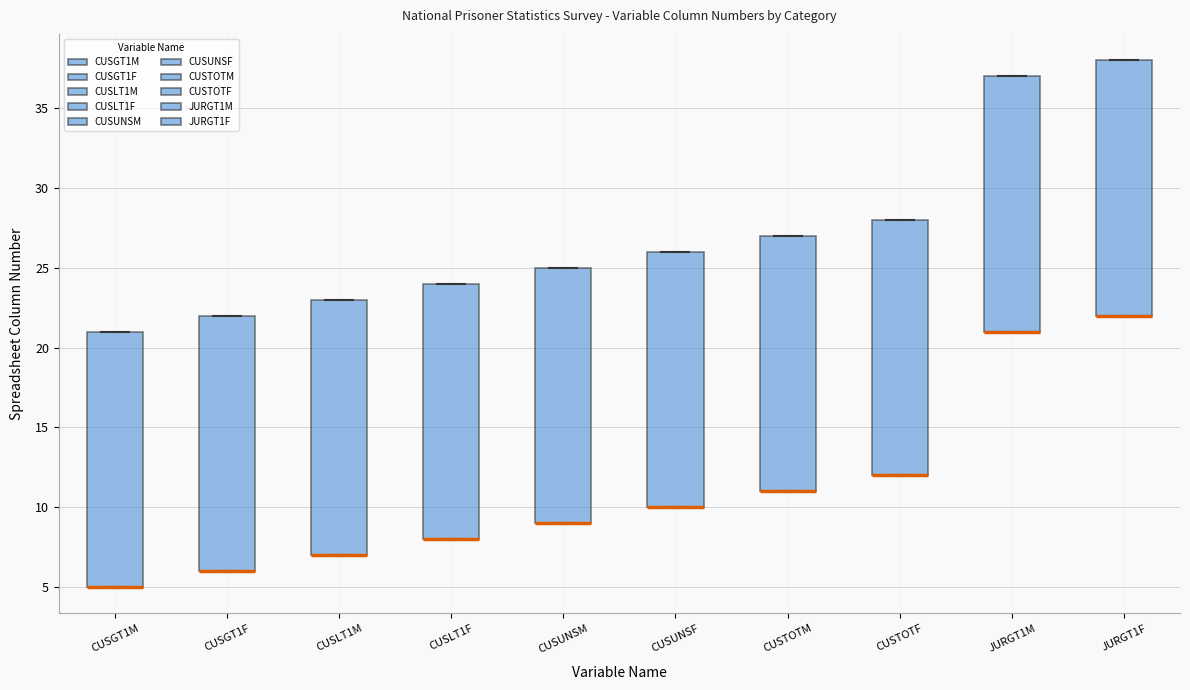

Reading left to right, transcribe this box plot: for each box, give where its median line is, the range the box spans, and where its two whiskers end, as read against the y-axis. The values are not printed on the chart, so give them approximately, as read against the axis.

CUSGT1M: median 5 (drawn on the box's lower edge), box 5 to 21, whiskers 5 to 21
CUSGT1F: median 6 (drawn on the box's lower edge), box 6 to 22, whiskers 6 to 22
CUSLT1M: median 7 (drawn on the box's lower edge), box 7 to 23, whiskers 7 to 23
CUSLT1F: median 8 (drawn on the box's lower edge), box 8 to 24, whiskers 8 to 24
CUSUNSM: median 9 (drawn on the box's lower edge), box 9 to 25, whiskers 9 to 25
CUSUNSF: median 10 (drawn on the box's lower edge), box 10 to 26, whiskers 10 to 26
CUSTOTM: median 11 (drawn on the box's lower edge), box 11 to 27, whiskers 11 to 27
CUSTOTF: median 12 (drawn on the box's lower edge), box 12 to 28, whiskers 12 to 28
JURGT1M: median 21 (drawn on the box's lower edge), box 21 to 37, whiskers 21 to 37
JURGT1F: median 22 (drawn on the box's lower edge), box 22 to 38, whiskers 22 to 38